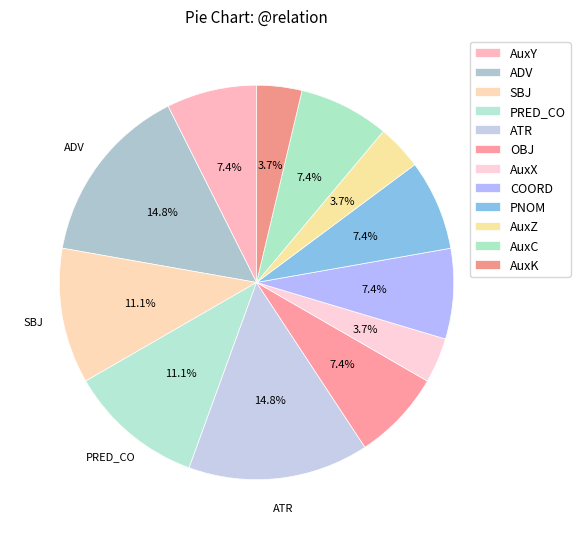

Which slice is the largest?

ADV